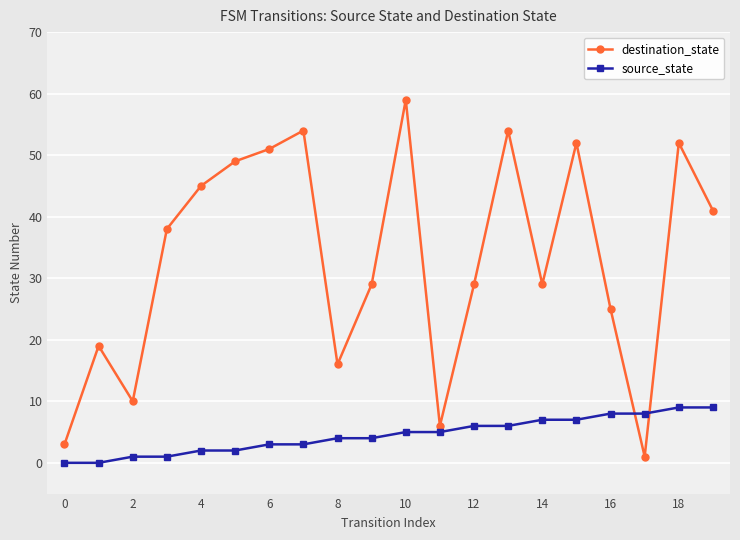

In destination_state, how many points are higher than both neighbors (excluding endpoints)?

6